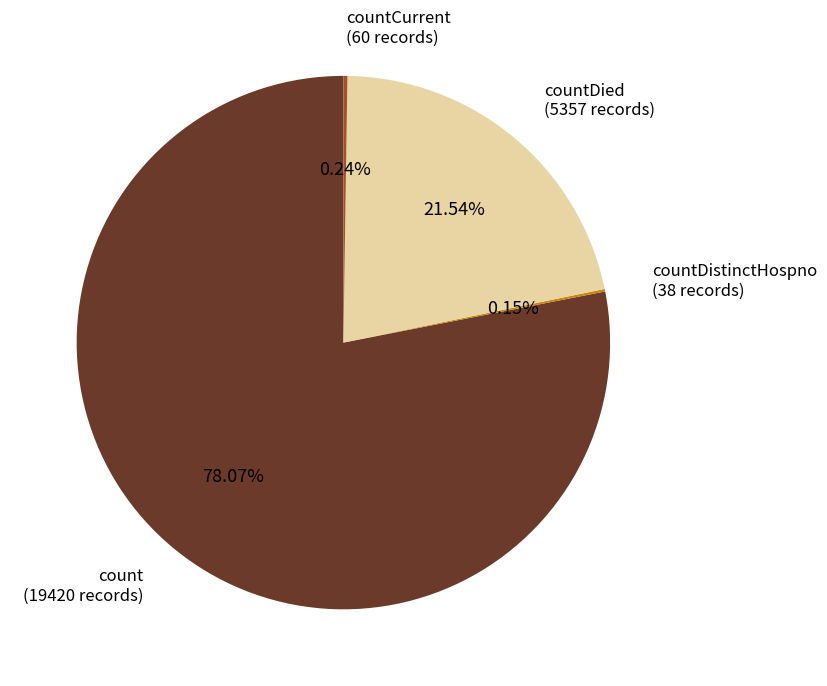

What is the majority slice?

count (19420 records)